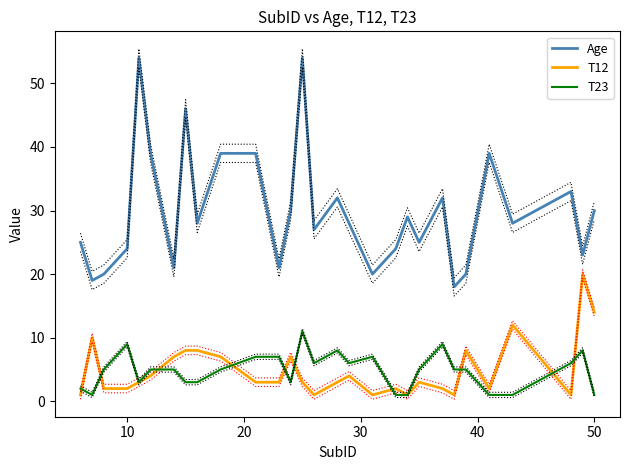

True or false: T23 and Age intersect in this chart.

False